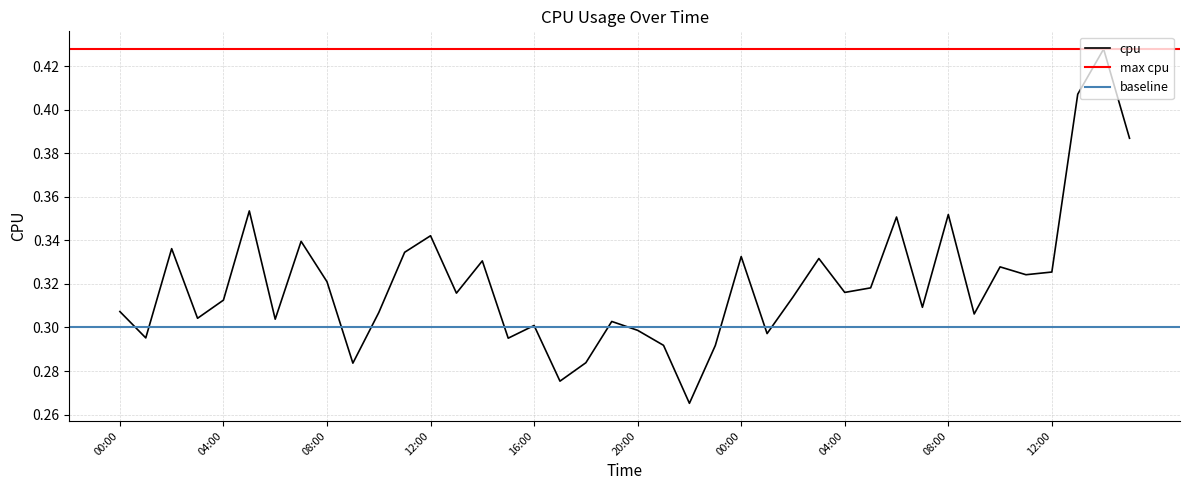

What is the value of the 19th point from the left?

0.3